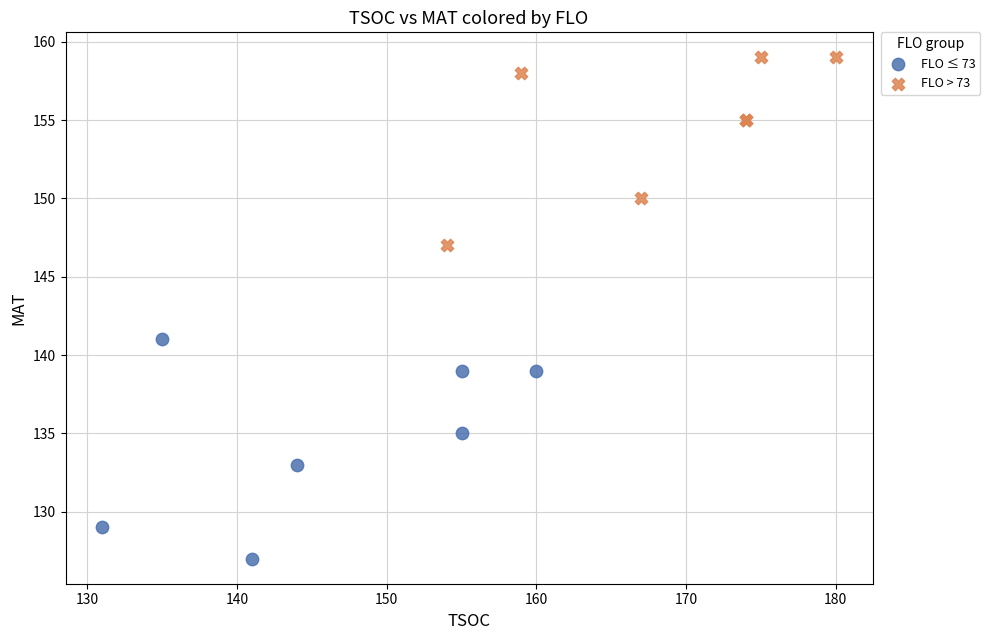

What are all the series names shown in the legend?

FLO ≤ 73, FLO > 73